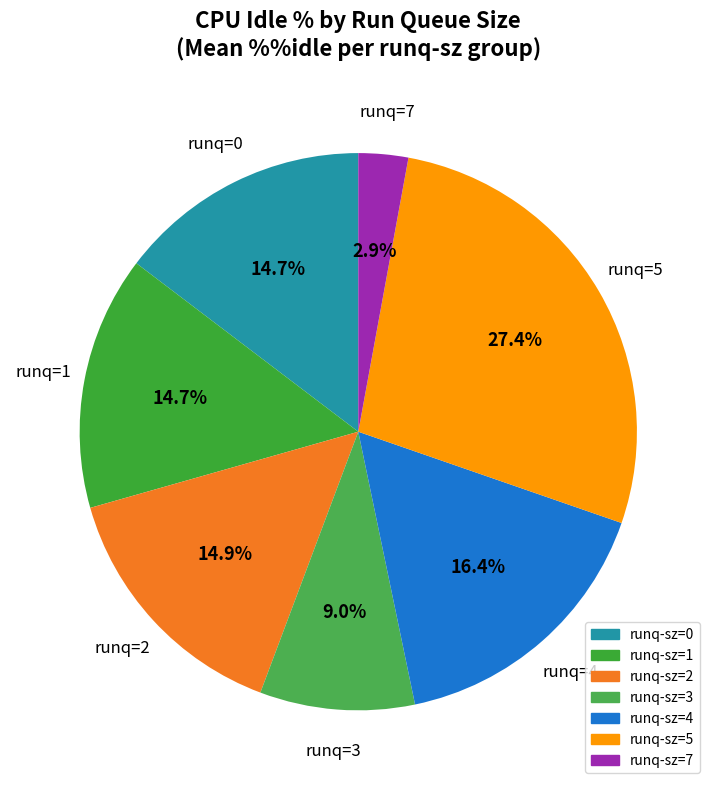

Is there any slice that represents more than half of the pie?

No